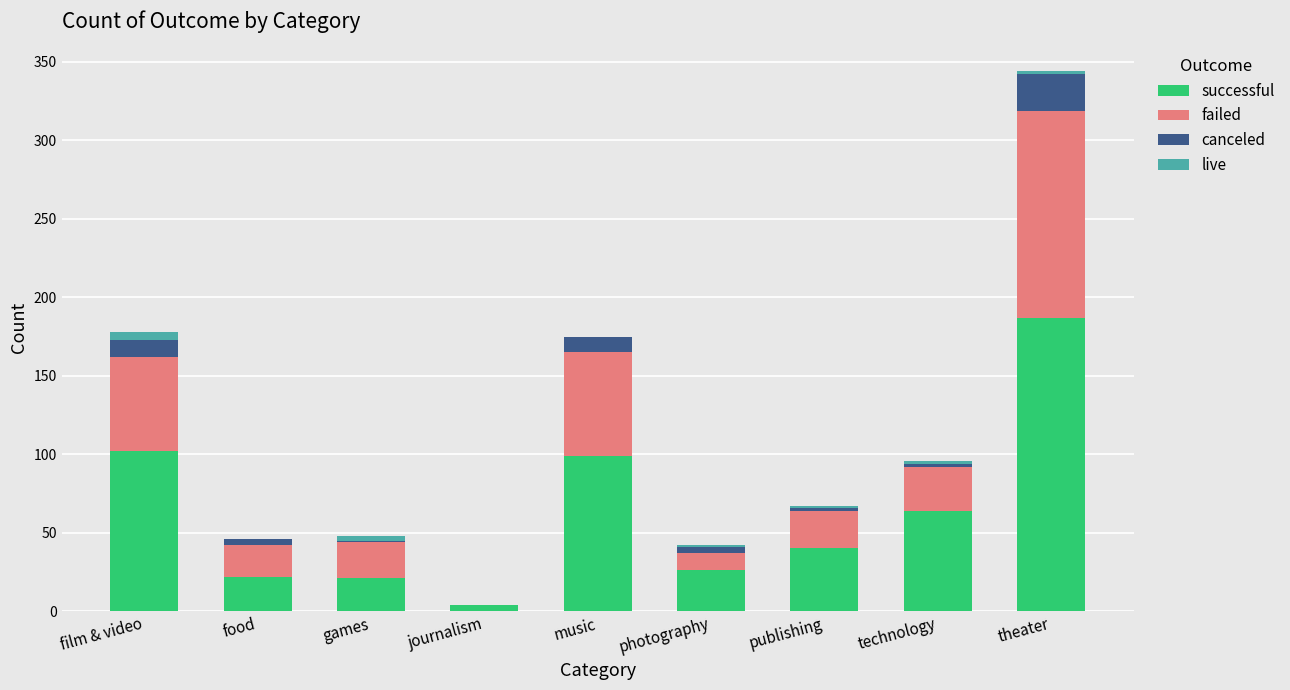

What is the sum of all successful values?

565